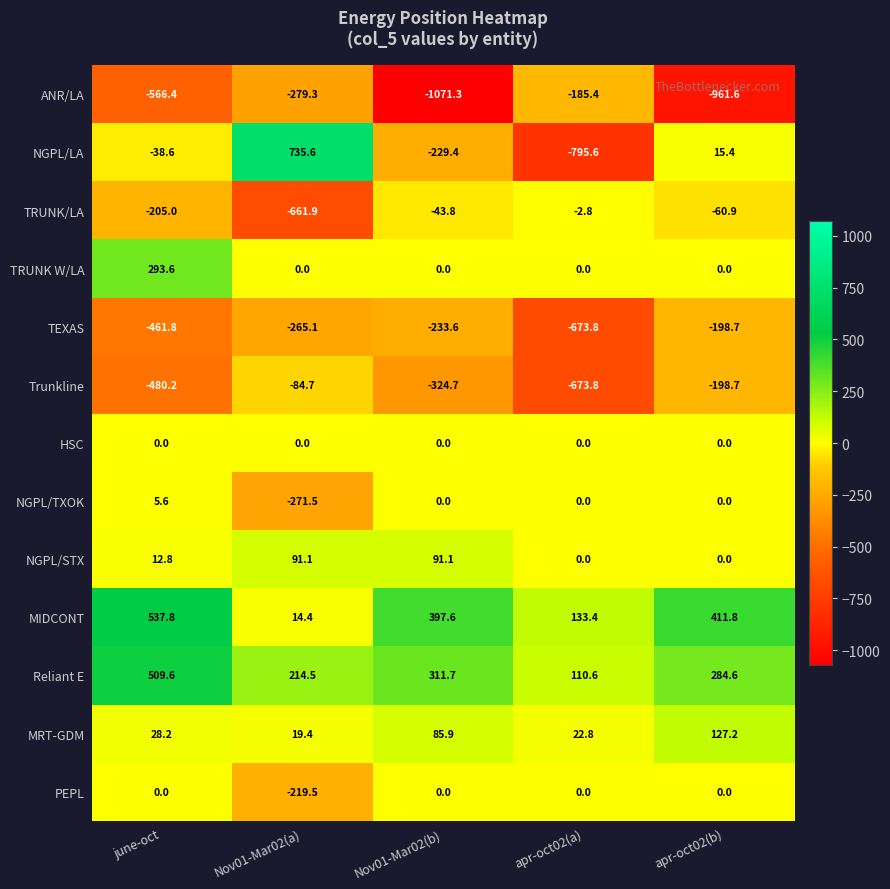

At which label does NGPL/LA first exceed -38?

Nov01-Mar02(a)